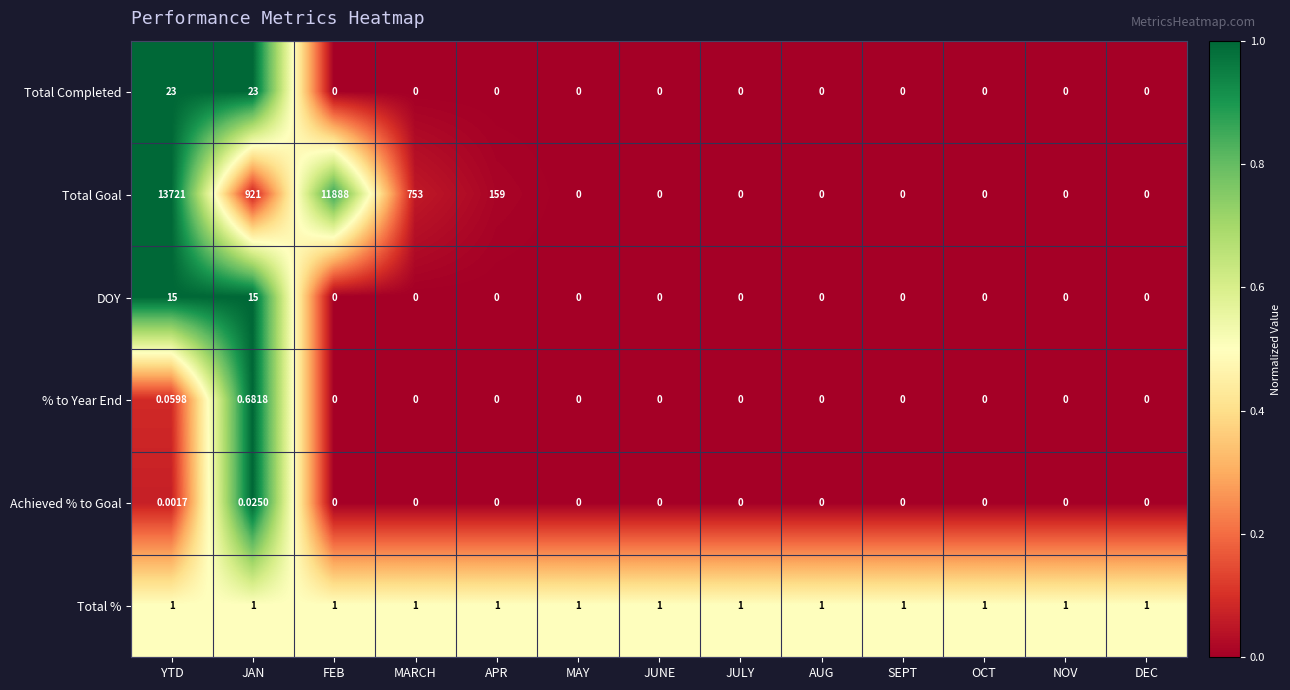

Which series has the widest spread of values?

Total Goal